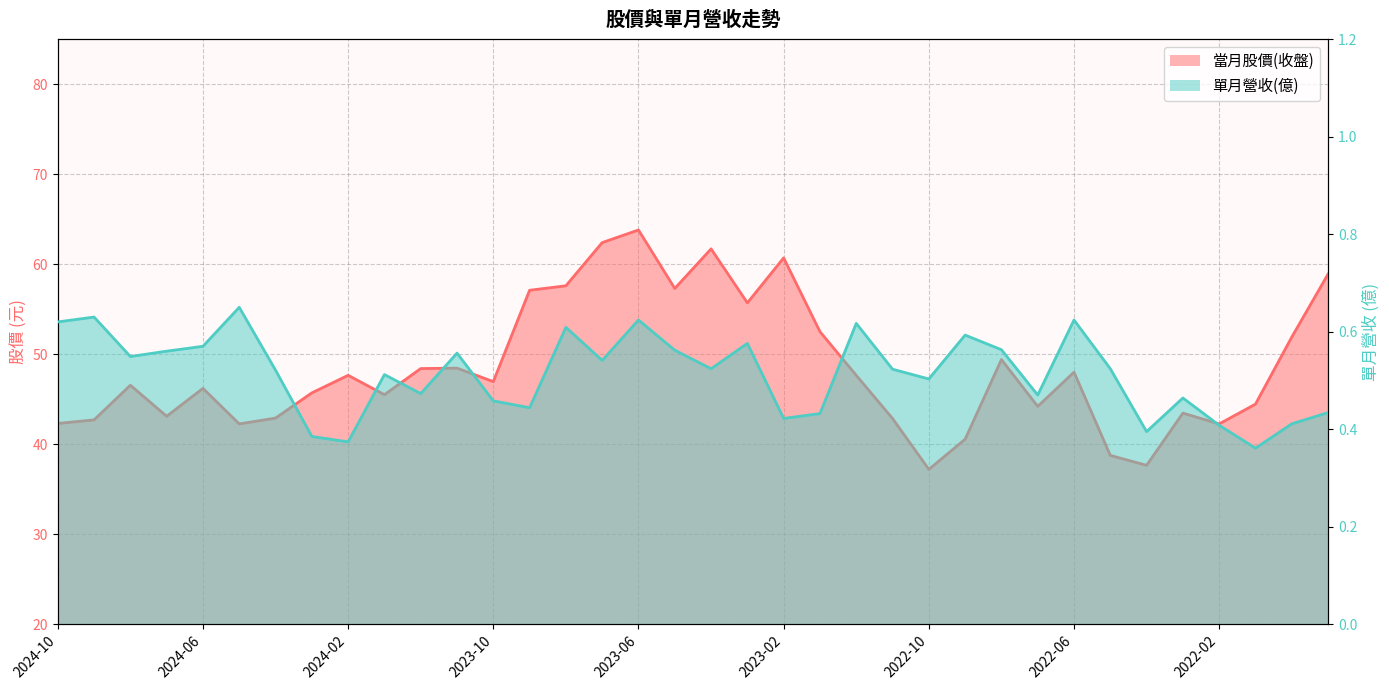

Count the number of data series in this chart.

2